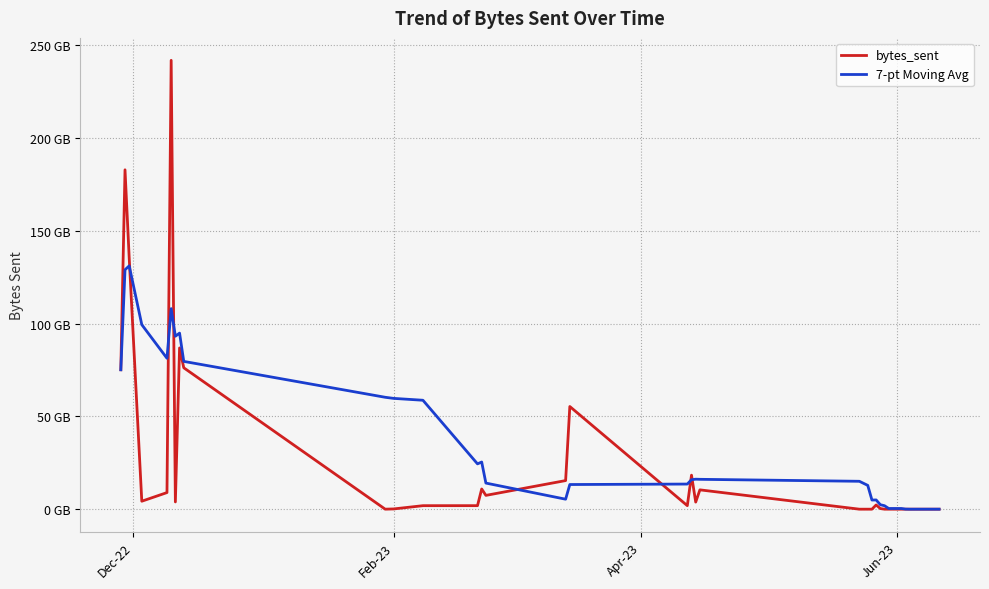

What are all the series names shown in the legend?

bytes_sent, 7-pt Moving Avg